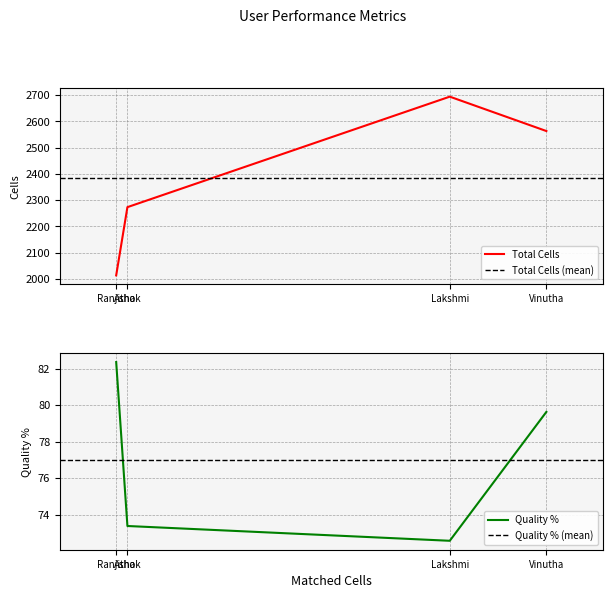

Reading left to right, list all the values displayed in this chart.

Total Cells: Vinutha=2563.0	Lakshmi=2694.0	Ashok=2273.0	Ranjitha=2013.0
Quality %: Vinutha=79.6	Lakshmi=72.6	Ashok=73.4	Ranjitha=82.4